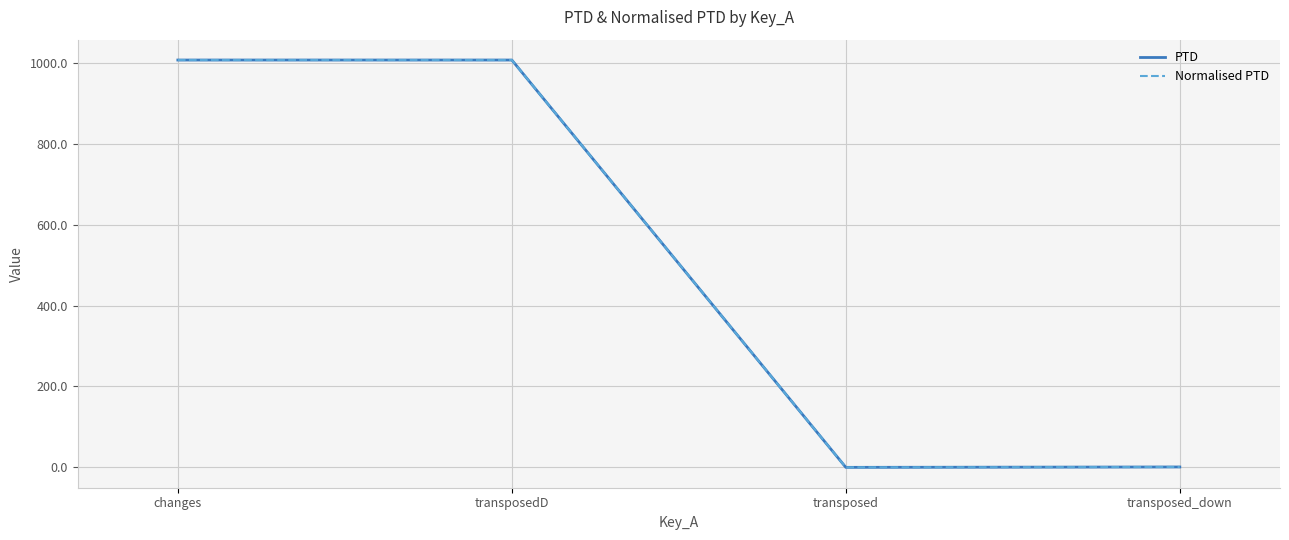

Does the chart display data point markers on the line(s)?

No